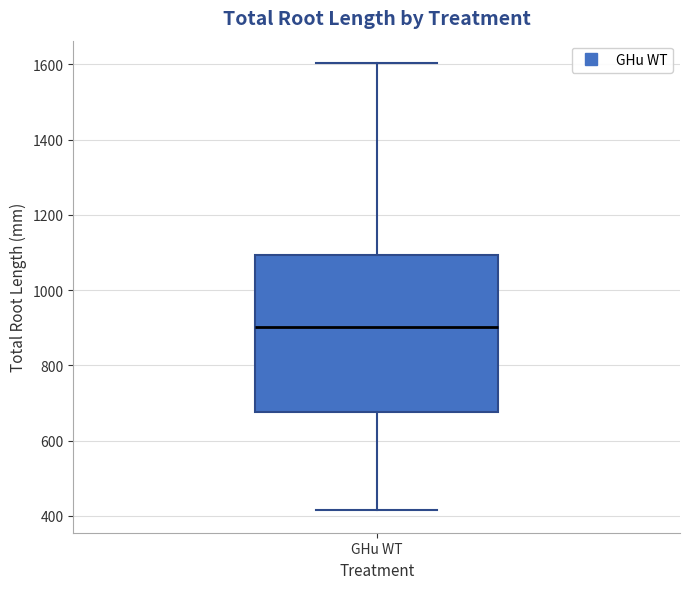

Where does the median line of the box for GHu WT sit on the y-axis? The values are not printed on the chart, so give them approximately, as read against the axis.

900